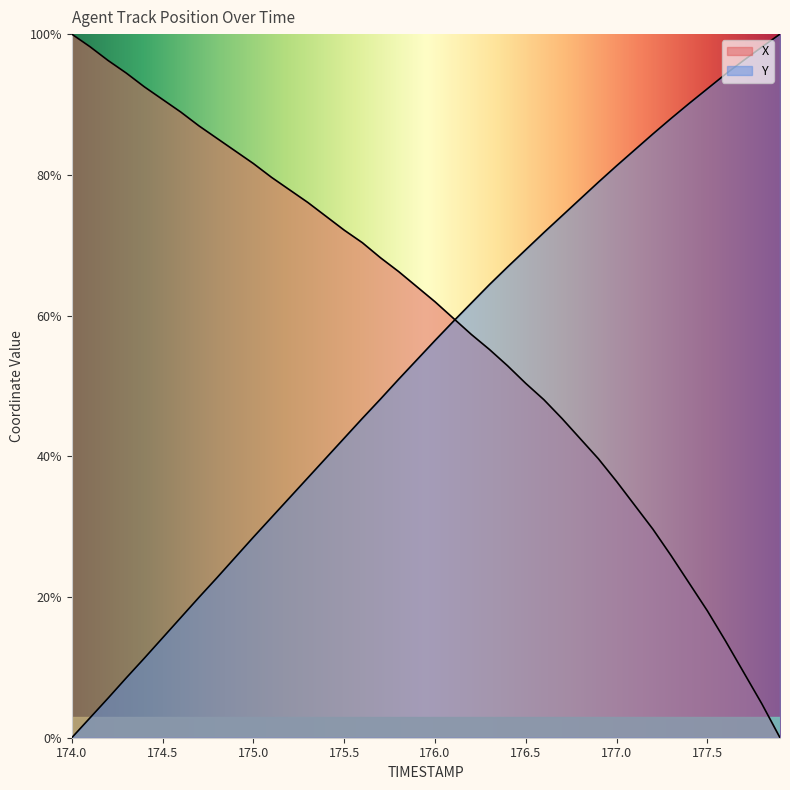

List the series in order of their overall mean, lowest first.

Y, X